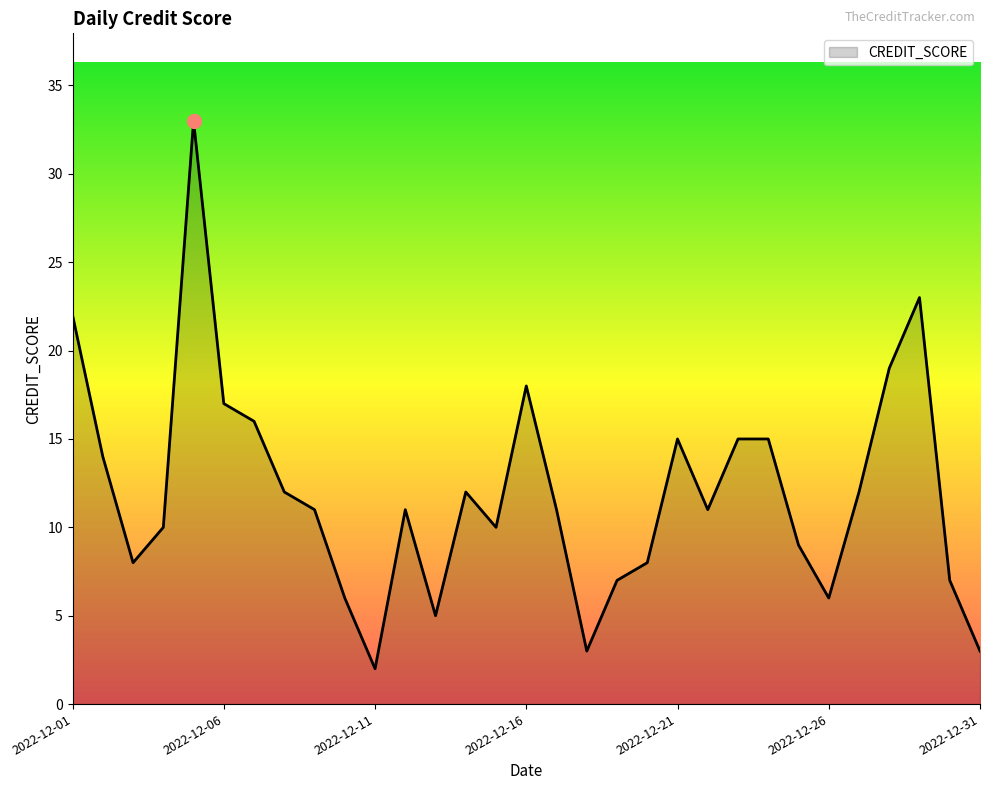

What is the maximum value shown in the chart?

33